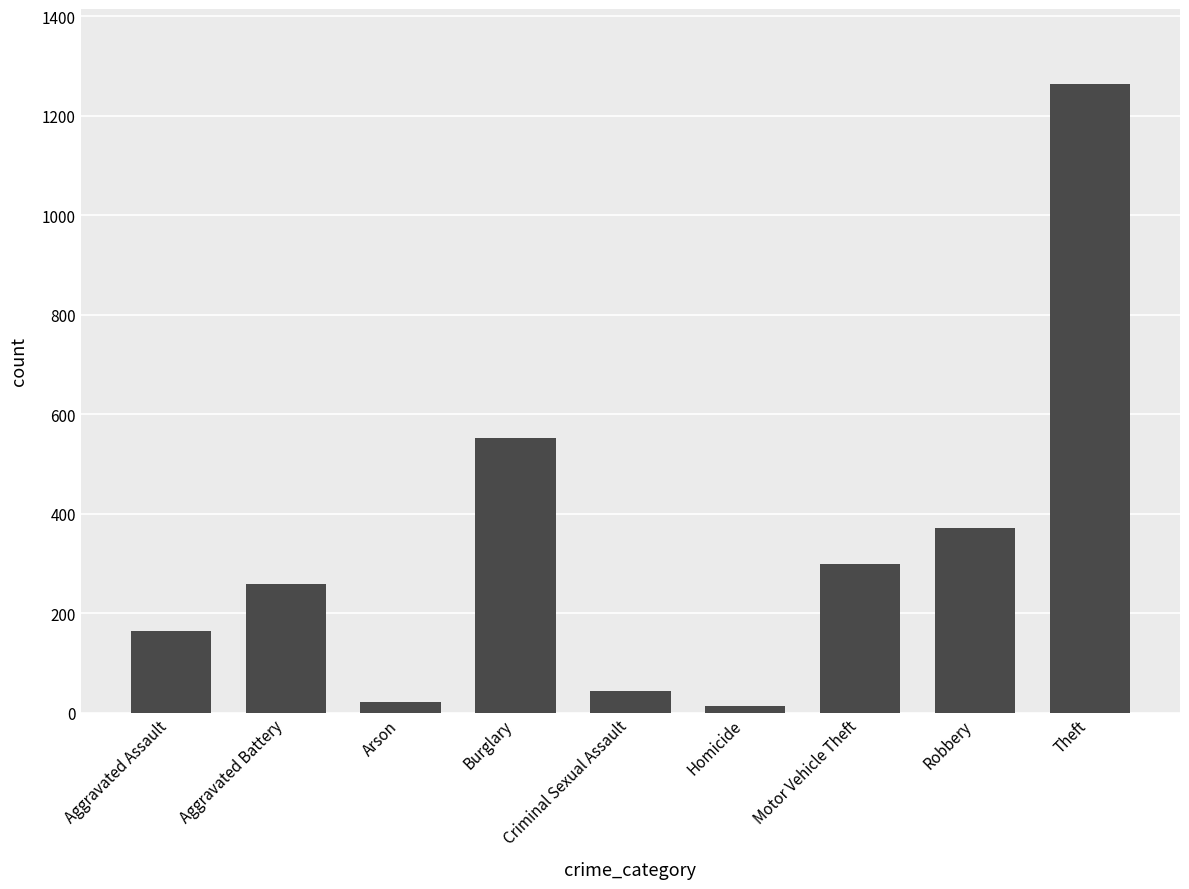

What is the difference between the maximum and minimum values?

1250